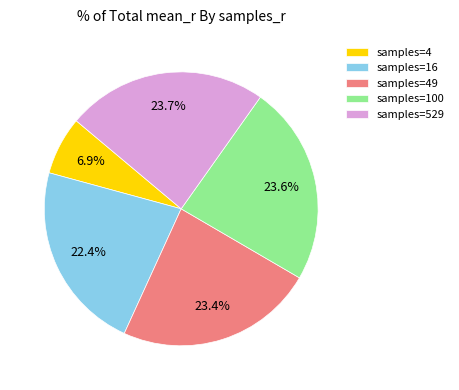

What percentage is NOT represented by samples=16?

77.6%